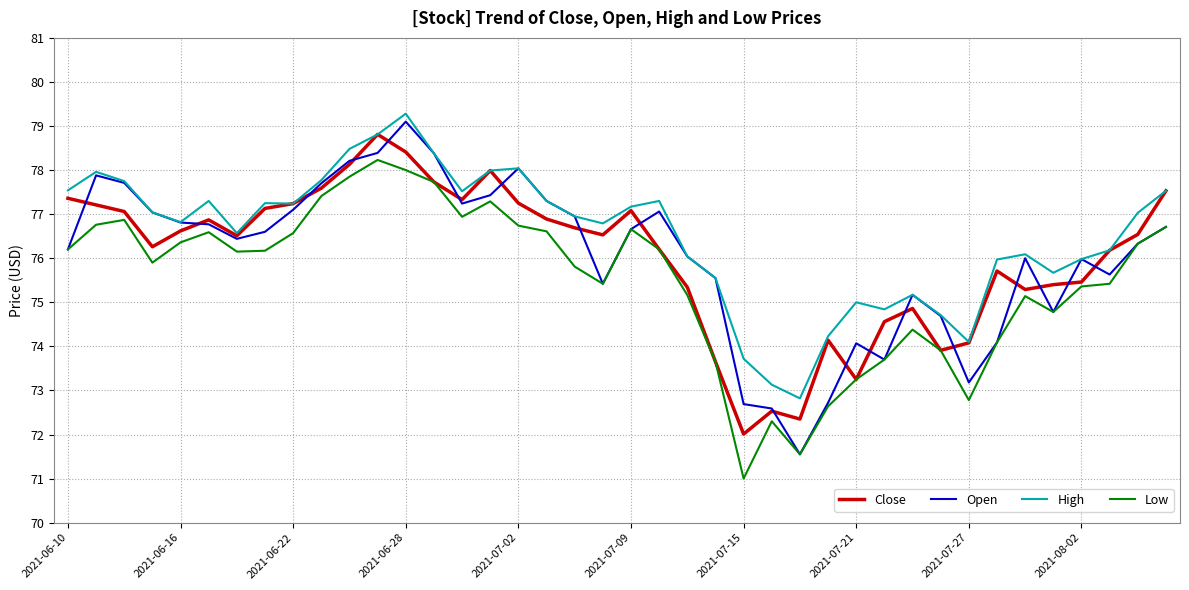

What is the maximum value shown in the chart?

79.3